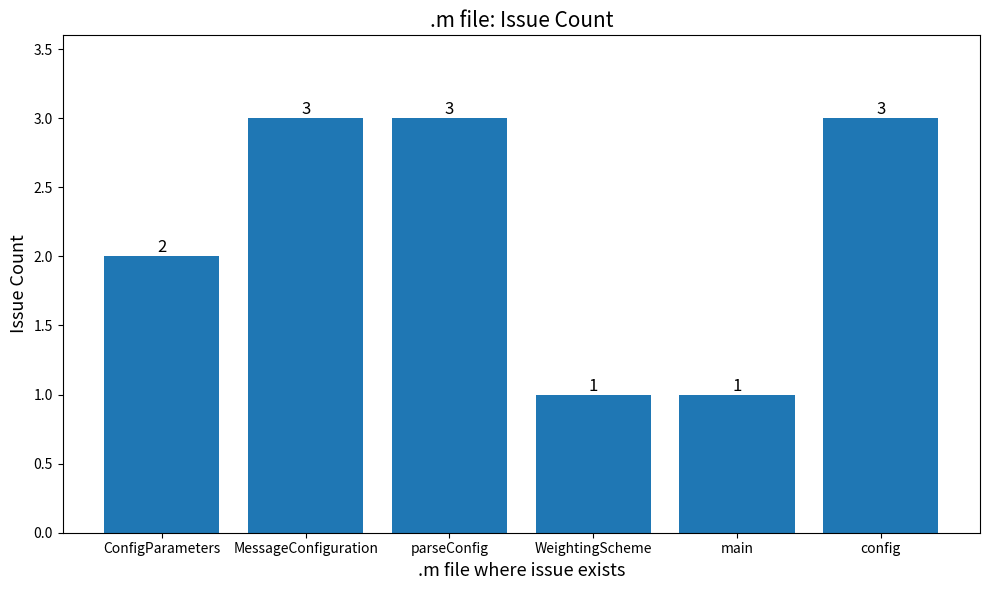

What is the difference between the maximum and minimum values?

2